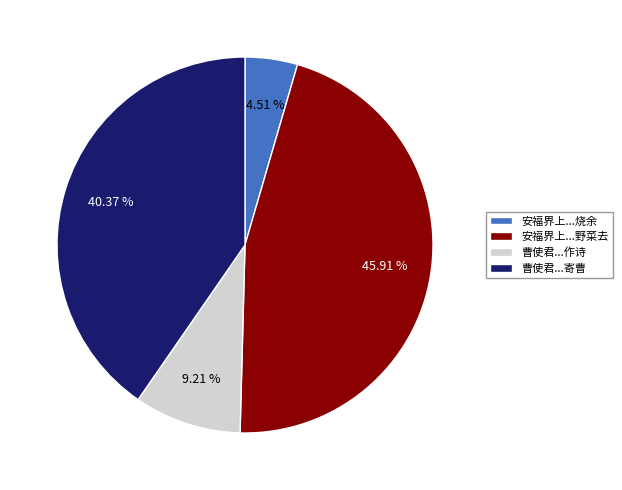

Is there any slice that represents more than half of the pie?

No